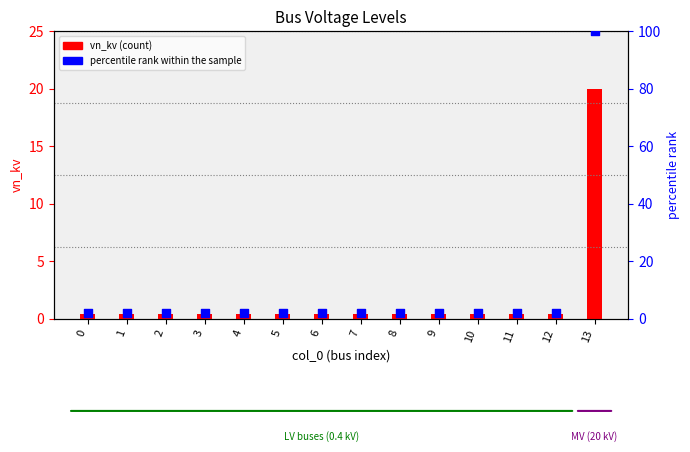

What is the total value across all series at 1?

2.4